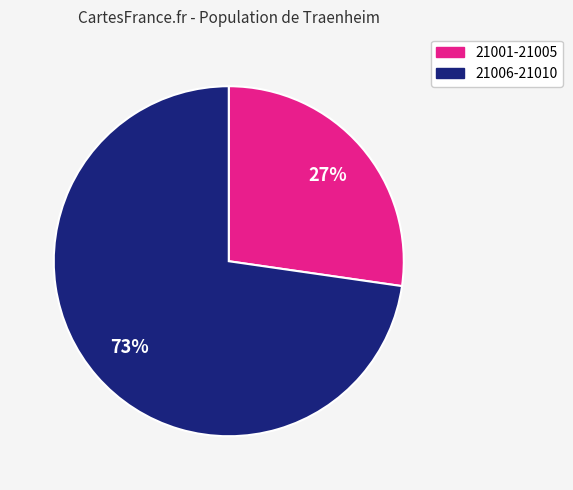

Does any single category account for the majority?

Yes